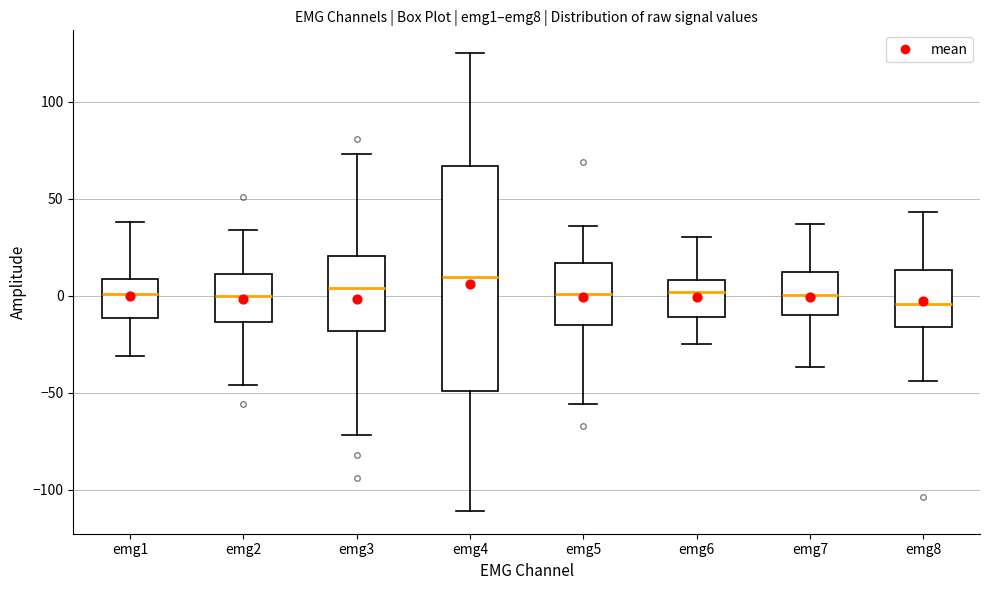

Reading left to right, transcribe this box plot: for each box, give where its median line is, the range the box spans, and where its two whiskers end, as read against the y-axis. The values are not printed on the chart, so give them approximately, as read against the axis.

emg1: median 0, box -10 to 10, whiskers -30 to 40
emg2: median 0, box -15 to 10, whiskers -45 to 35
emg3: median 5, box -20 to 20, whiskers -70 to 75
emg4: median 10, box -50 to 65, whiskers -110 to 125
emg5: median 0, box -15 to 15, whiskers -55 to 35
emg6: median 0, box -10 to 10, whiskers -25 to 30
emg7: median 0, box -10 to 10, whiskers -35 to 35
emg8: median -5, box -15 to 15, whiskers -45 to 45